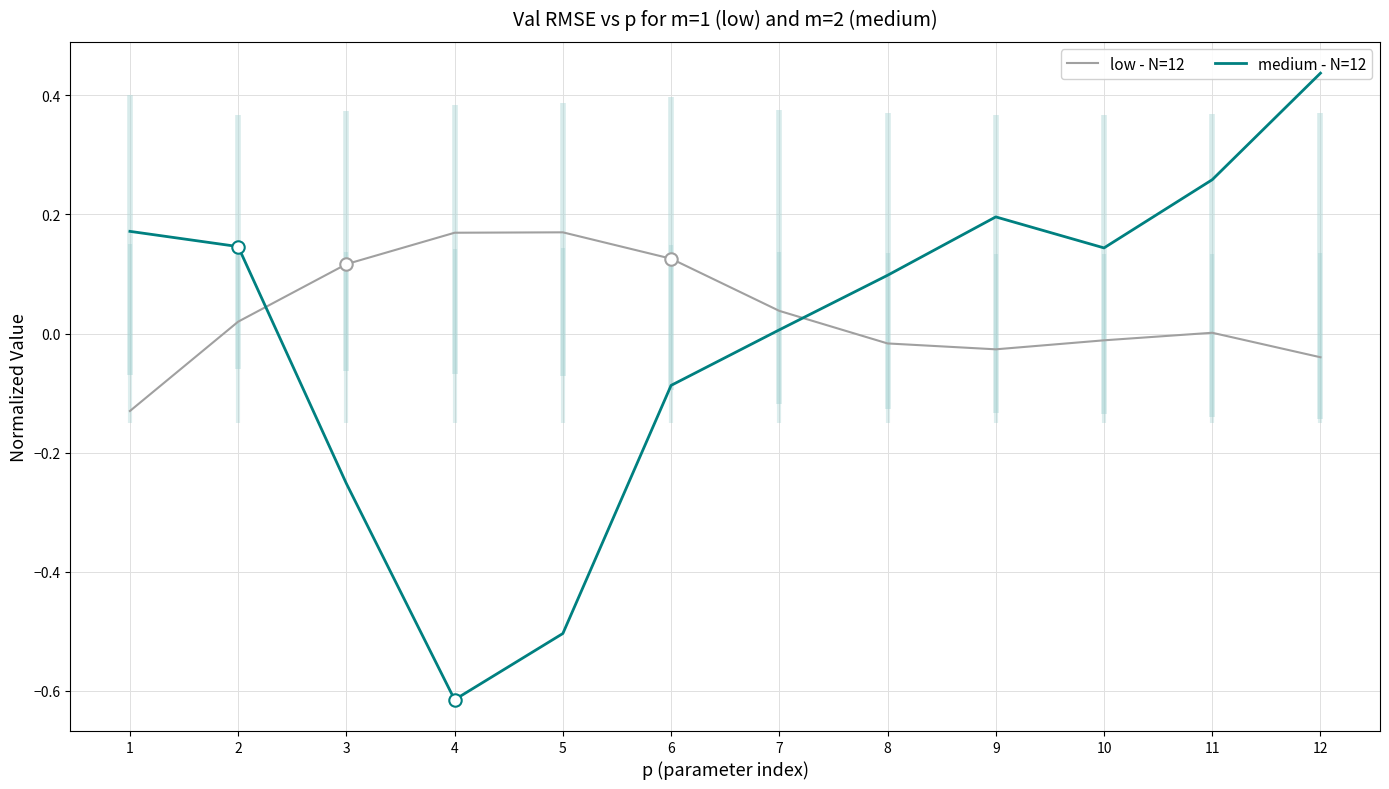

What is the total value across all series at 12?

0.4